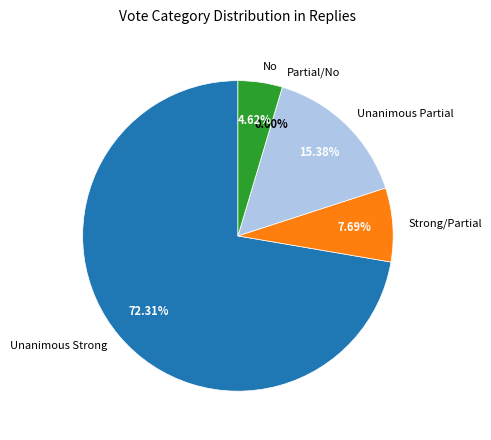

What percentage is the No slice, to the nearest percent?

5%